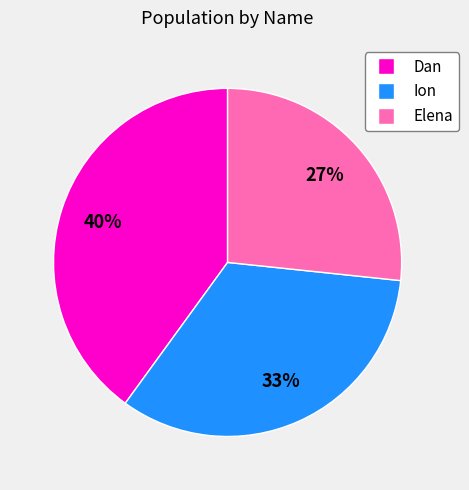

Which category has the biggest portion of the pie?

Dan